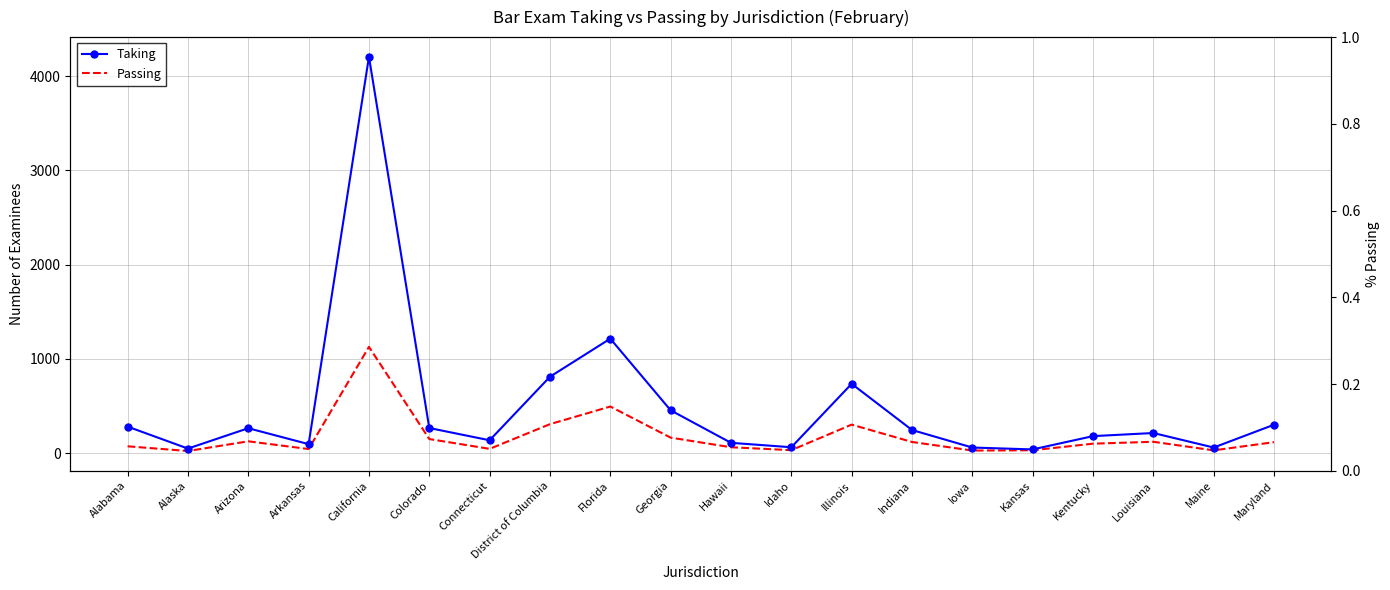

At which category is the sum across all series the highest?

California